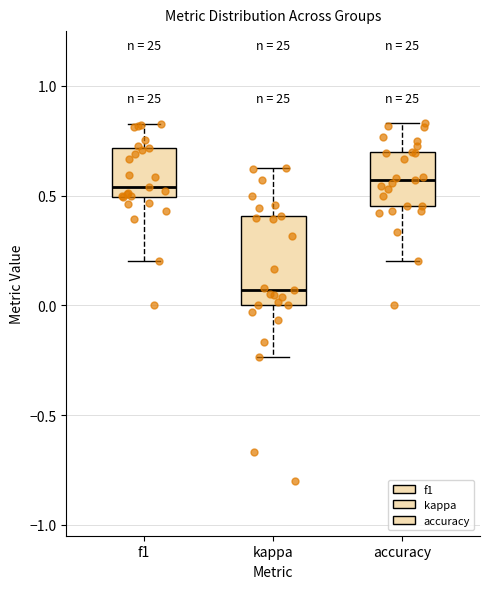

Which box is the tallest, from its lower edge to its upper edge?

kappa